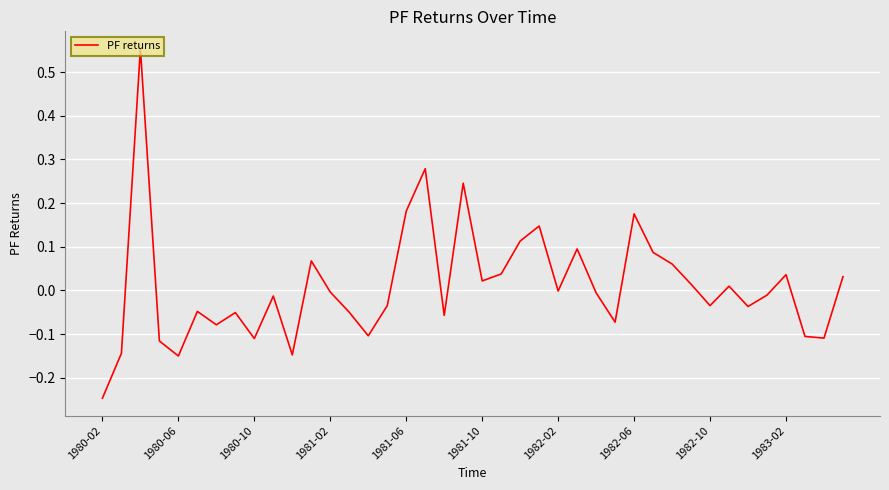

What is the difference between the maximum and minimum values?

0.8